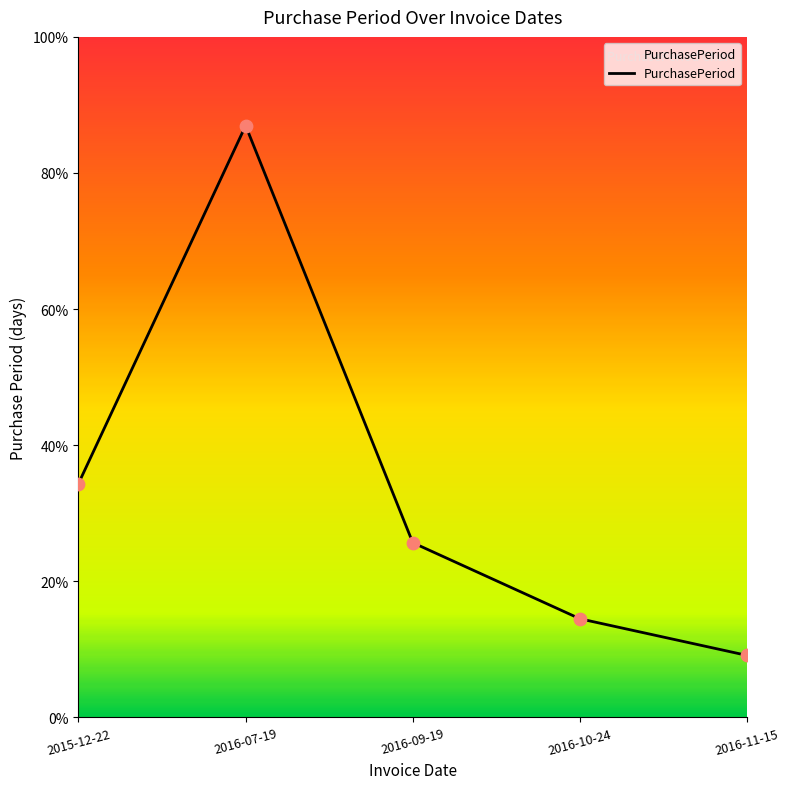

Between 2016-07-19 and 2016-09-19, which is larger?

2016-07-19